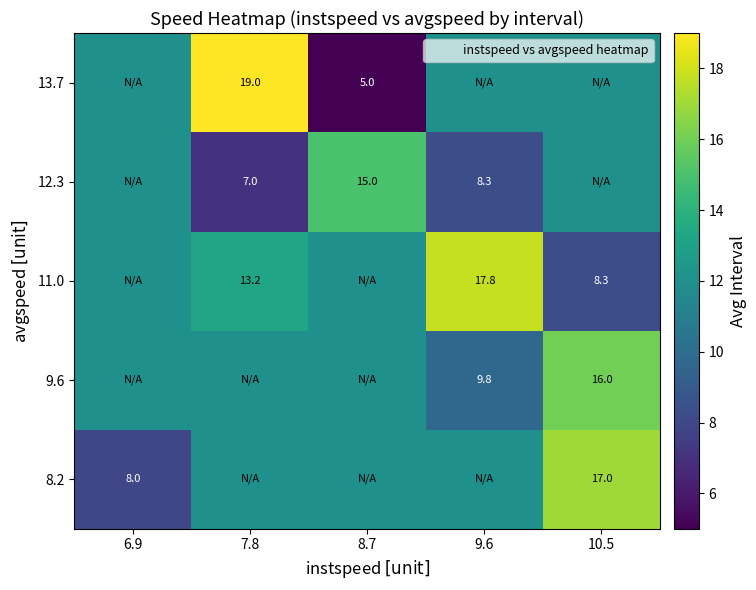

What is the difference between the highest and lowest values at 10.5?

8.7